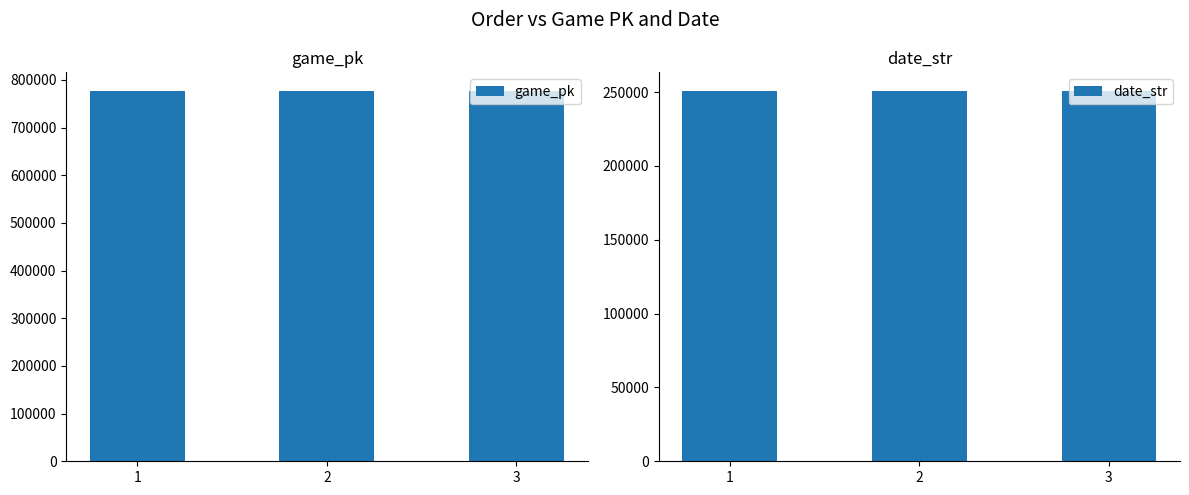

What is the value of the date_str bar at the 3rd from the left?

250802